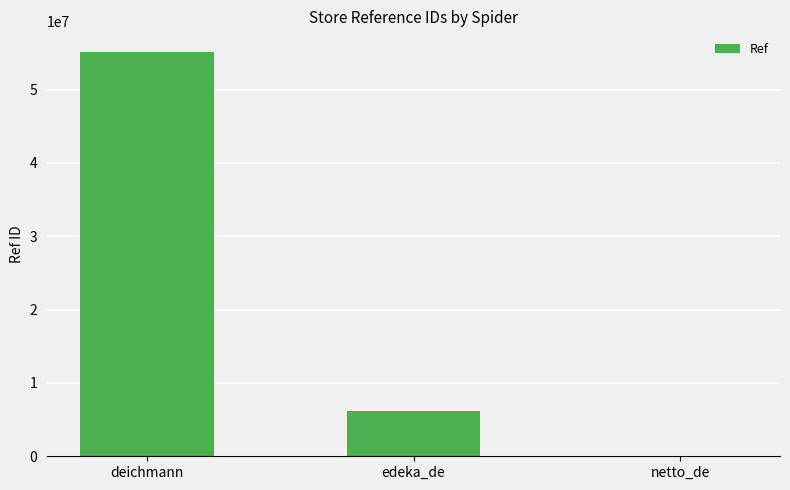

The value at deichmann is 35417673. True or false?

False